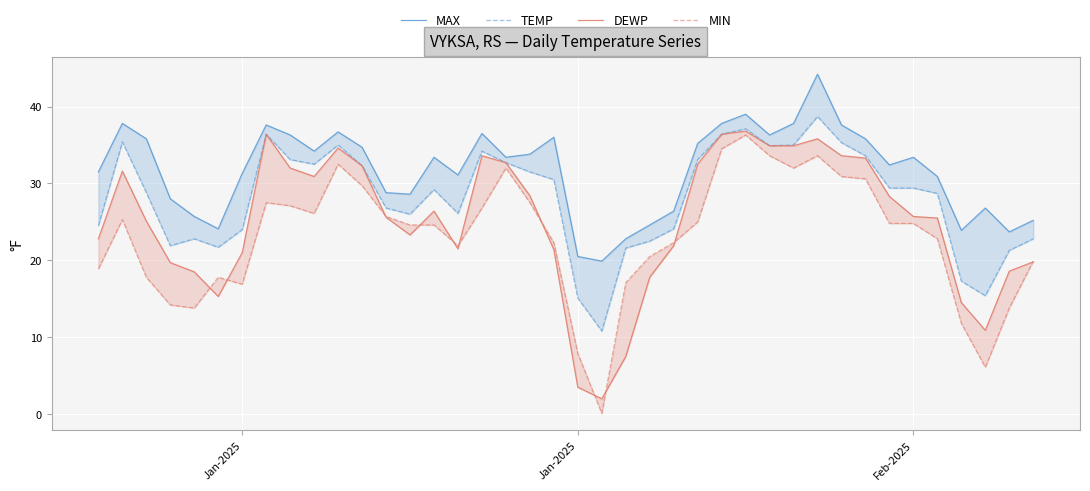

List the series in order of their overall mean, lowest first.

MIN, DEWP, TEMP, MAX